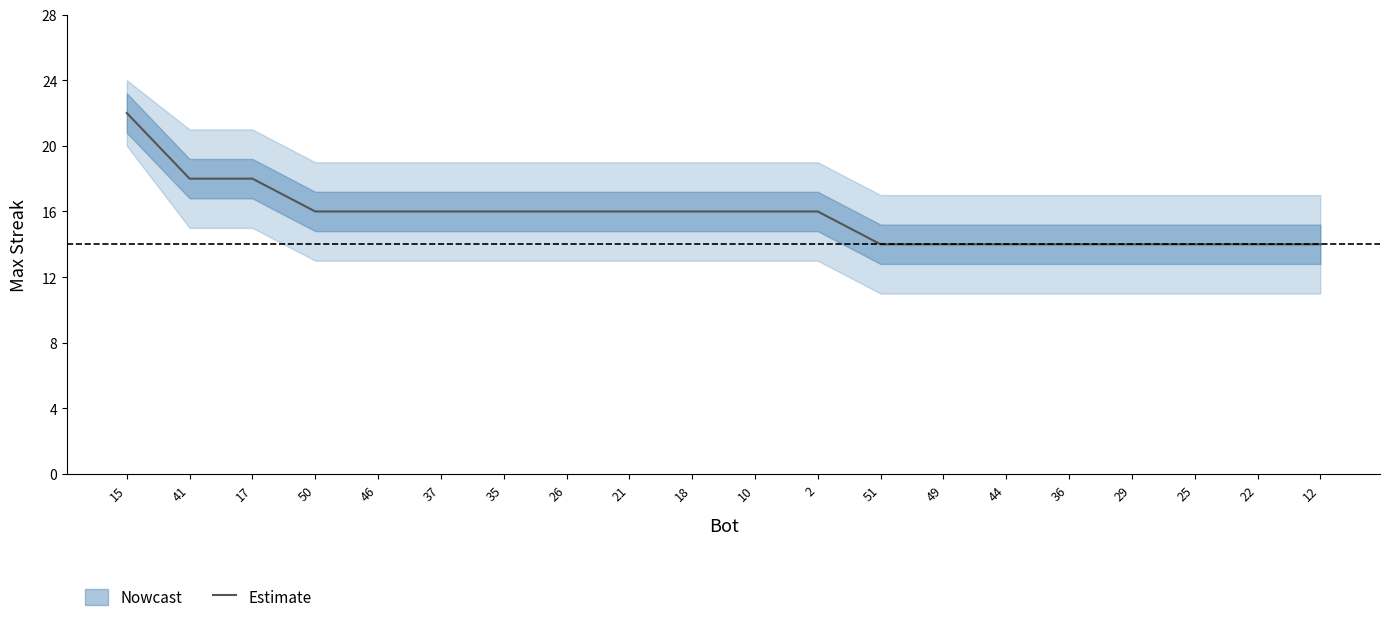

Does the chart display data point markers on the line(s)?

No